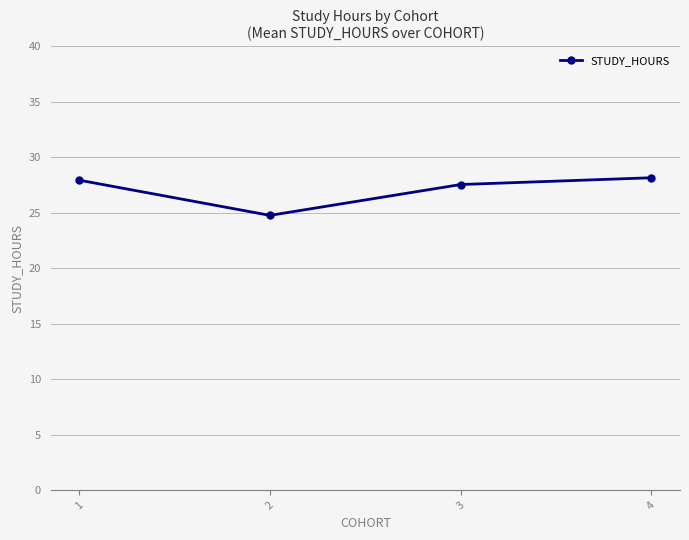

How many interior local valleys (lower than both neighbors) does the data have?

1